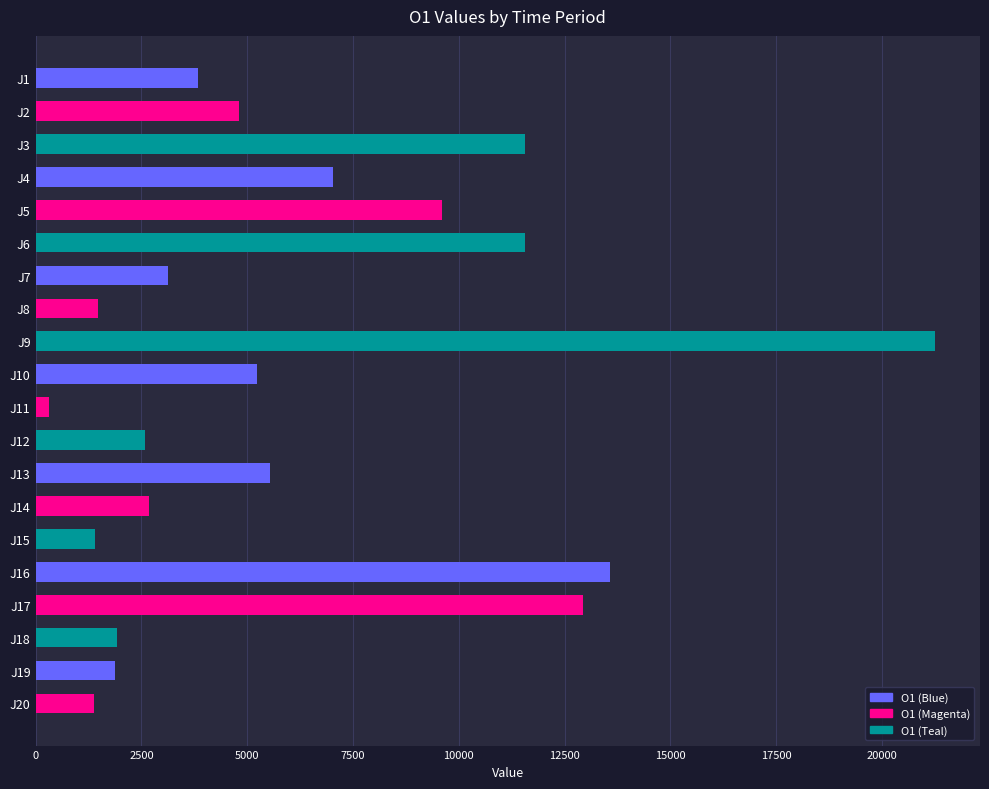

What is the minimum value shown in the chart?

317.4